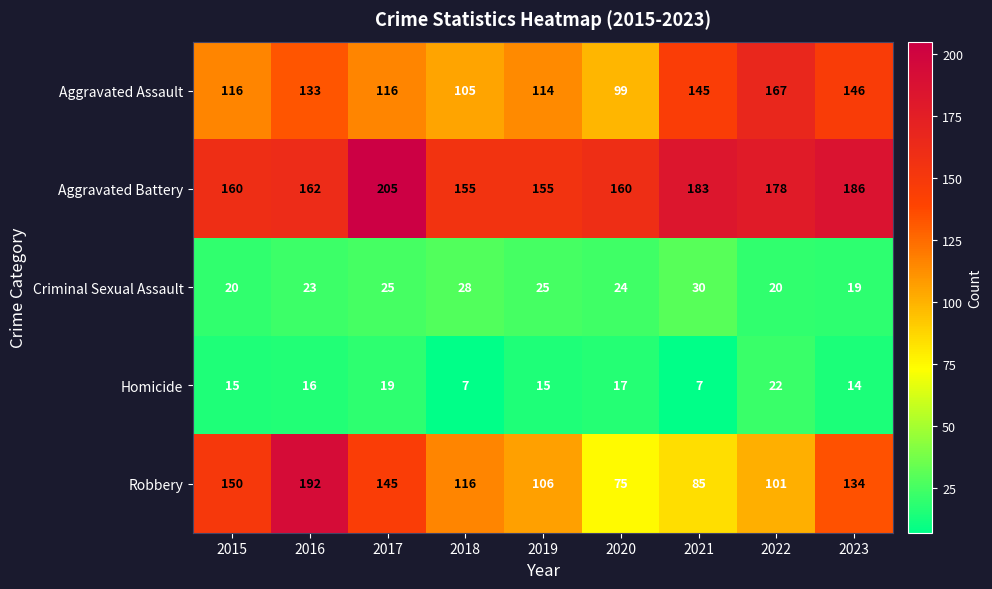

What is the average value of the Aggravated Battery series?

172